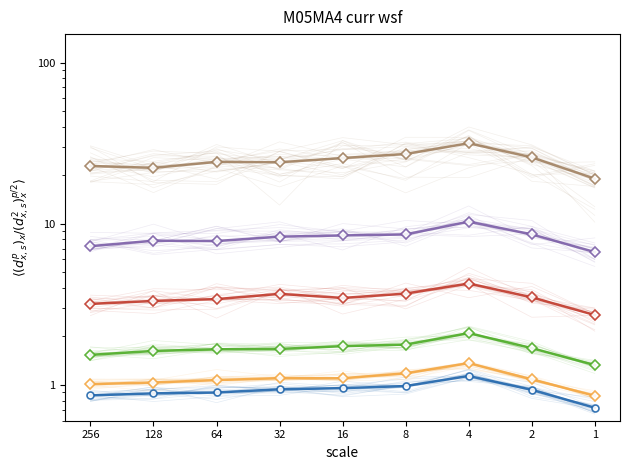

What are all the series names shown in the legend?

blue group, orange group, green group, red group, purple group, tan group